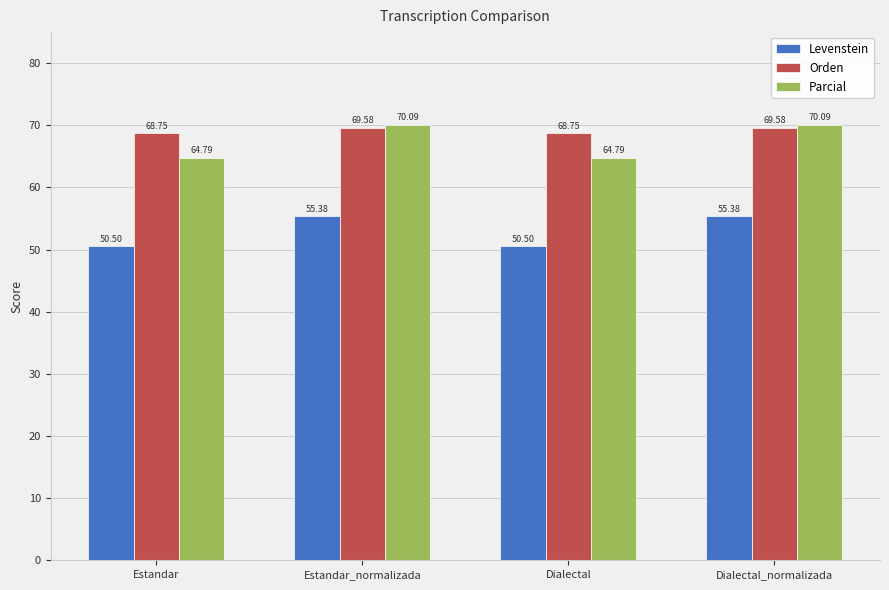

How many values in the Orden series exceed 69?

2